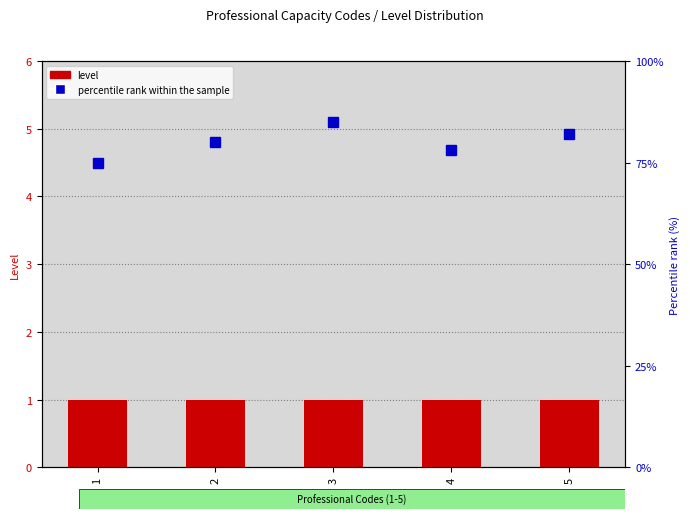

What is the approximate value of percentile rank within the sample at 3?

85